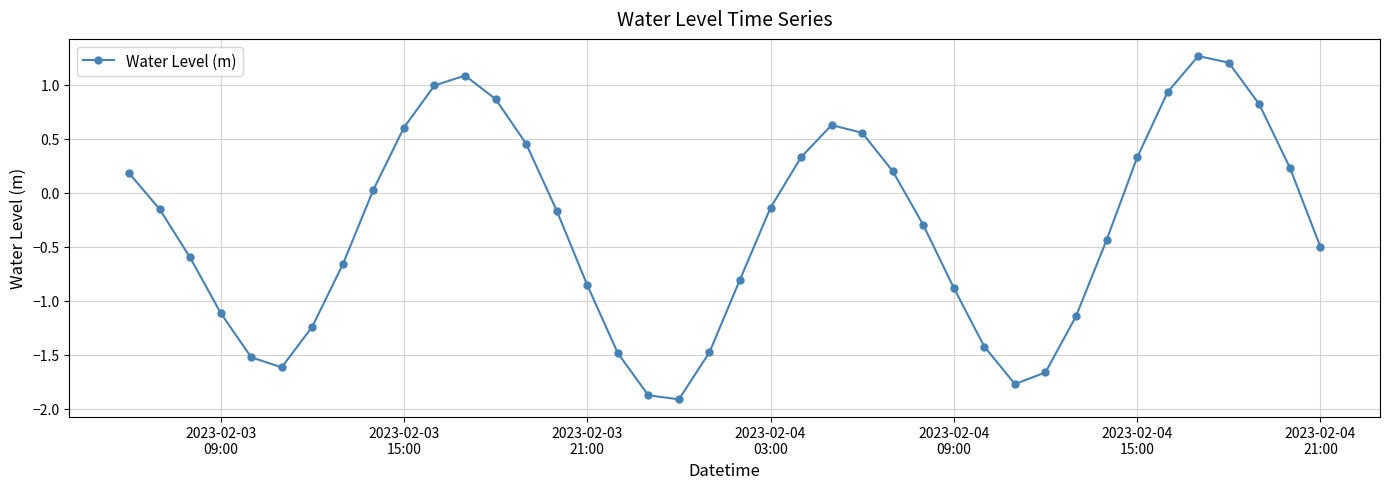

How many values are below zero?

23